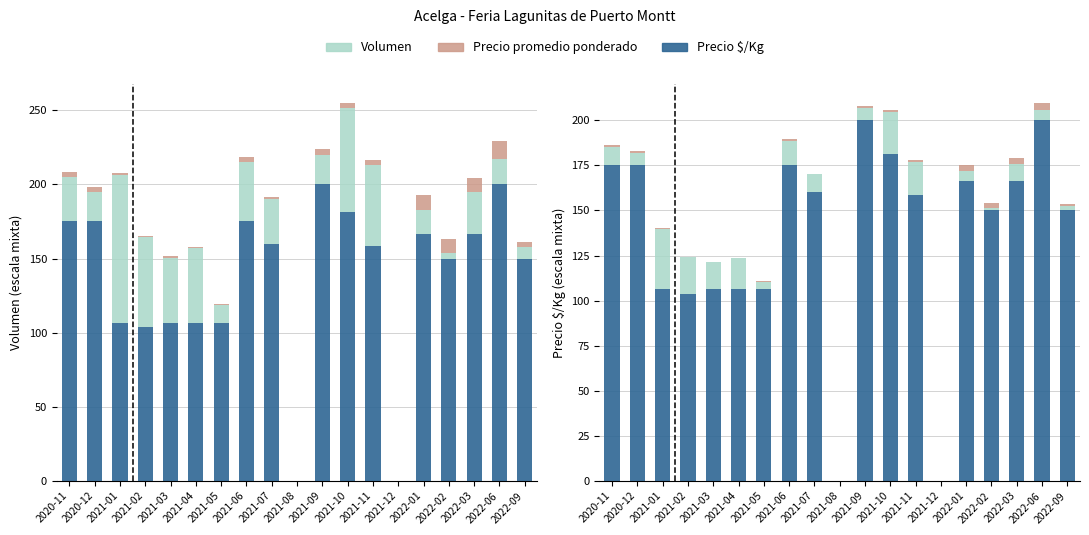

True or false: Precio promedio ponderado has a value of 3.2 at 2021-11.

True